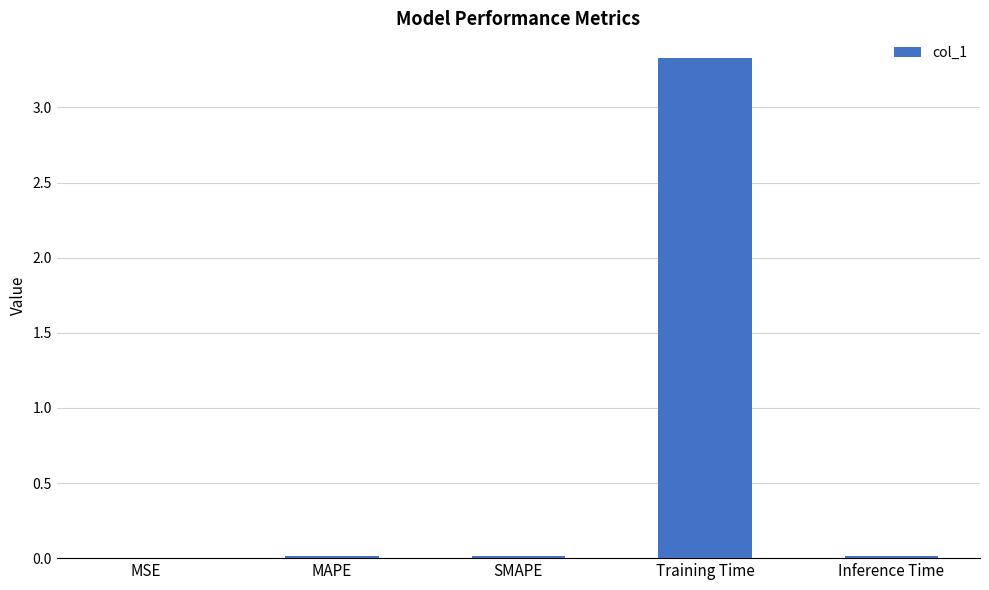

The chart shows a value of 1.1 at Training Time. True or false?

False